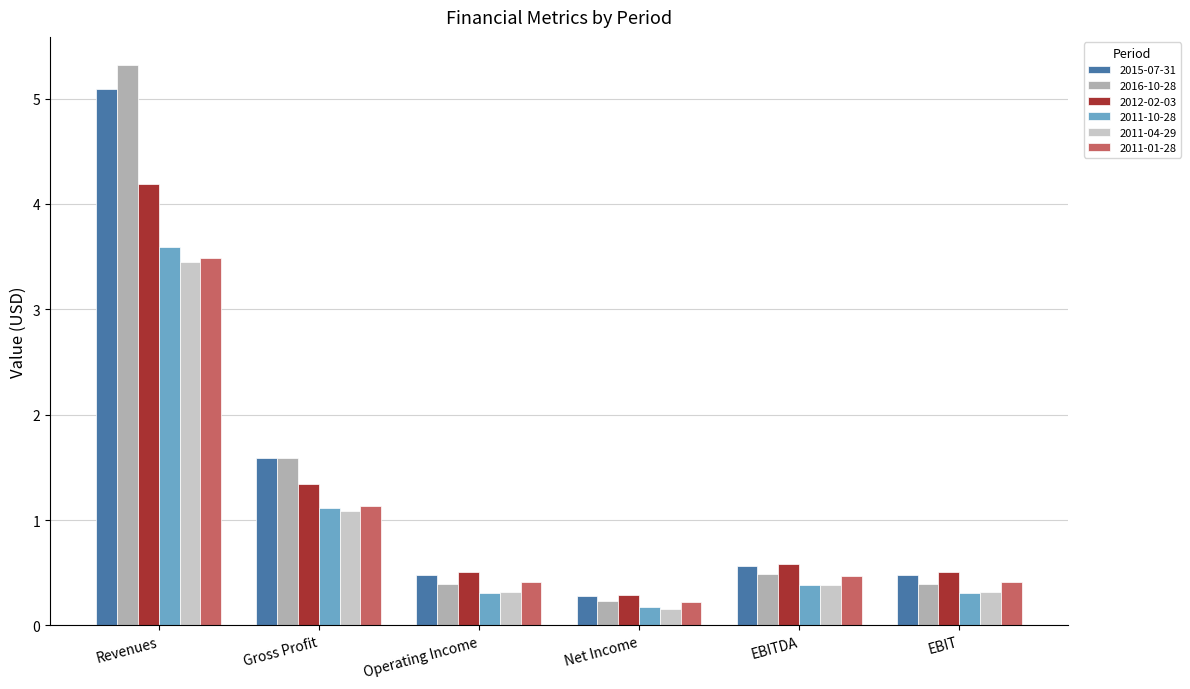

At which category is the sum across all series the highest?

Revenues